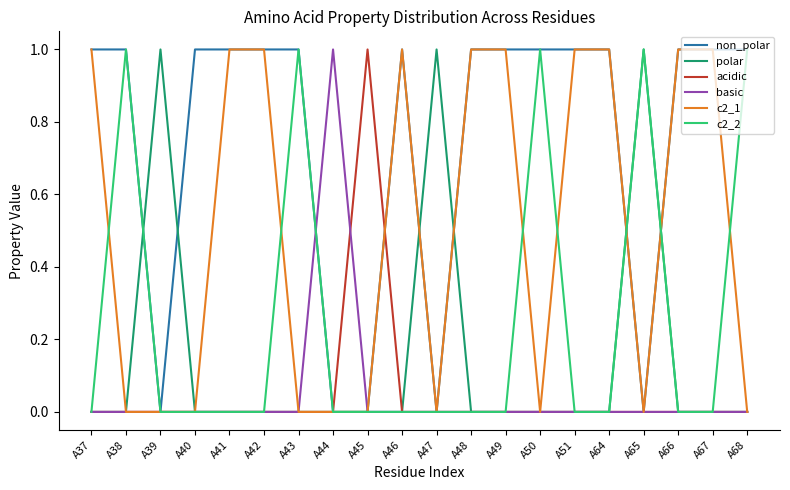

Which series has the largest total across all categories?

non_polar